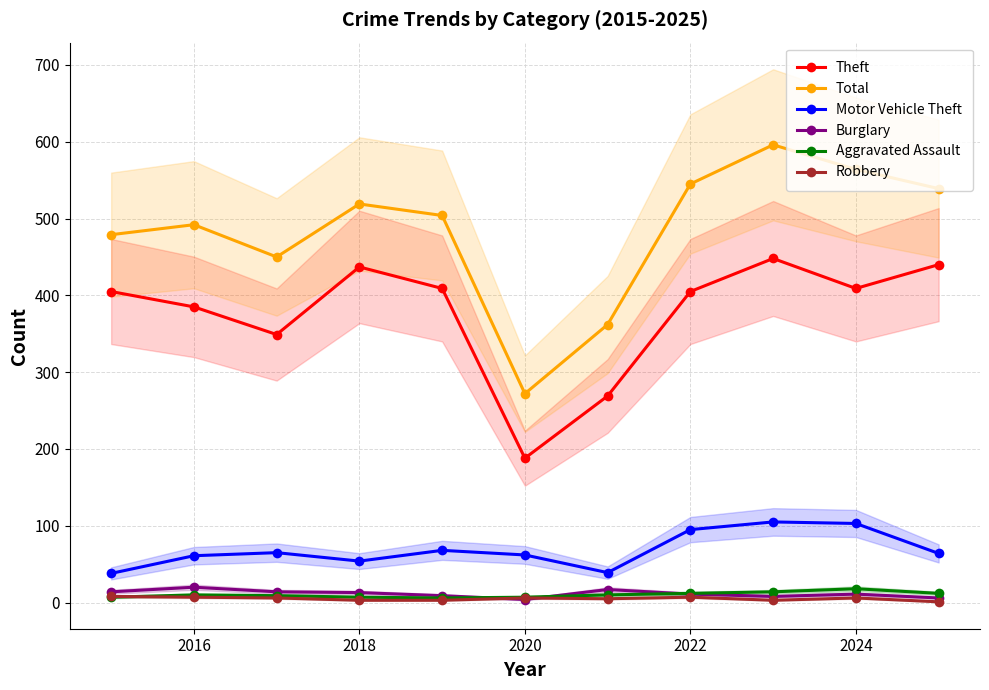

The value of Theft at 2018 is 657. True or false?

False